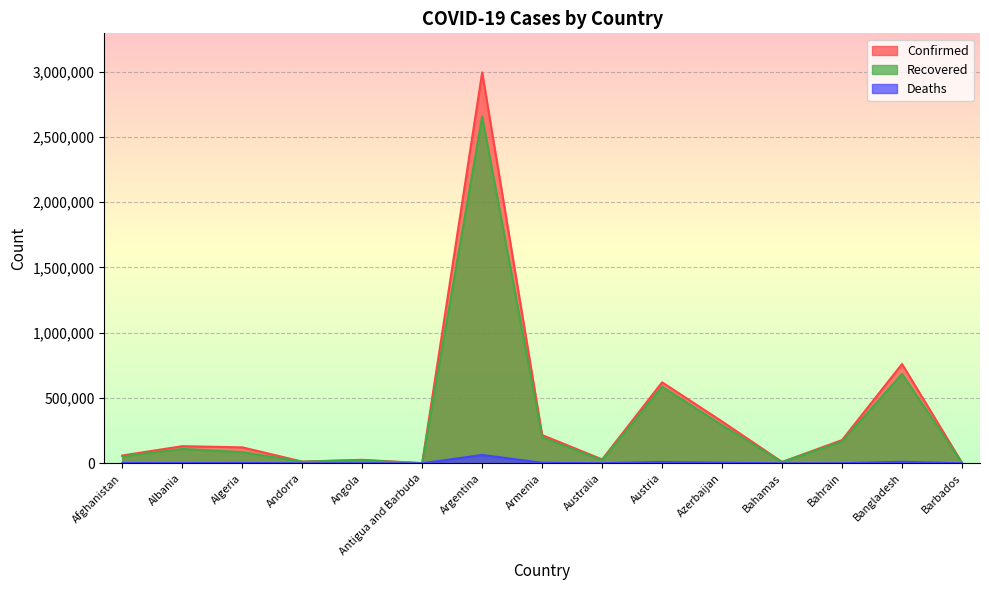

How many data points in Recovered are above 85249?

7